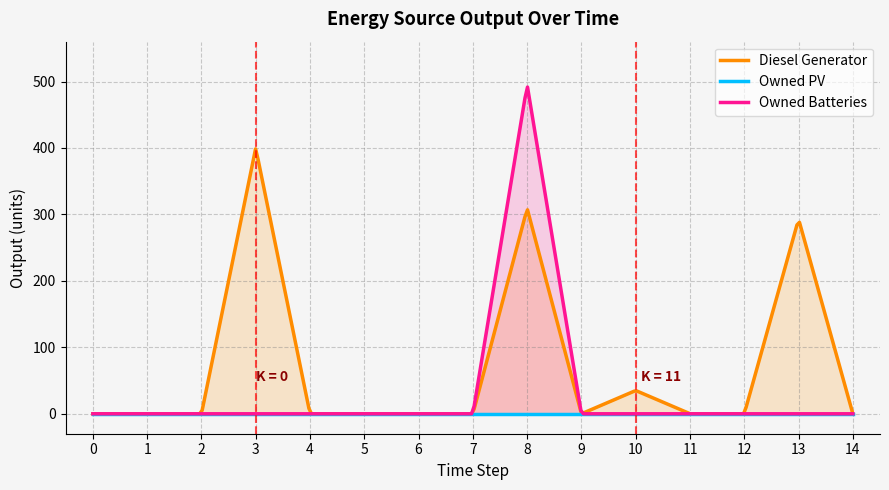

True or false: Owned Batteries and Diesel Generator intersect in this chart.

False